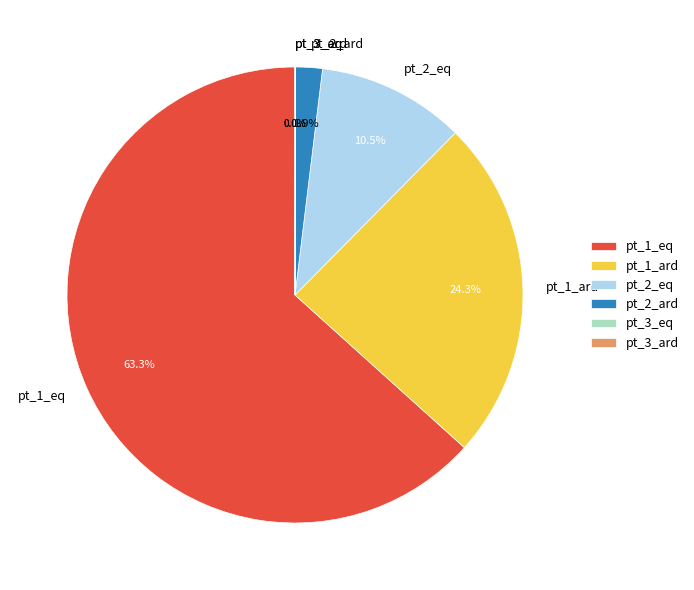

Which has a higher value, pt_2_eq or pt_1_eq?

pt_1_eq